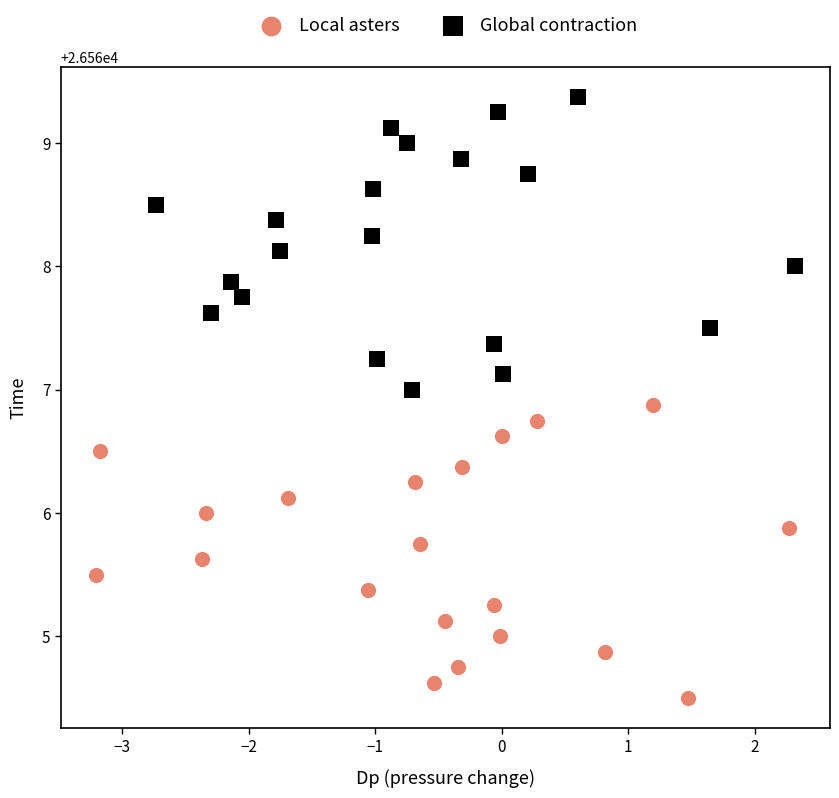

Which series contains the lowest Y value?

Local asters